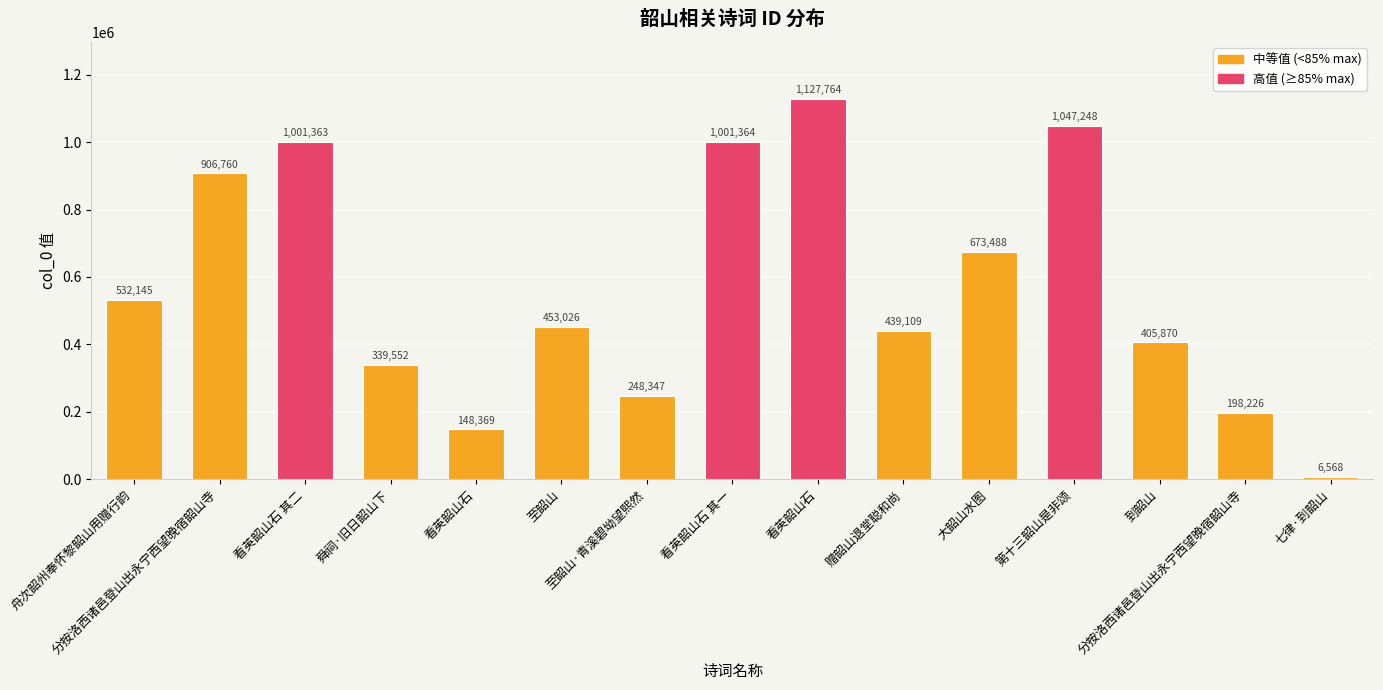

How many bars are there in total?

15